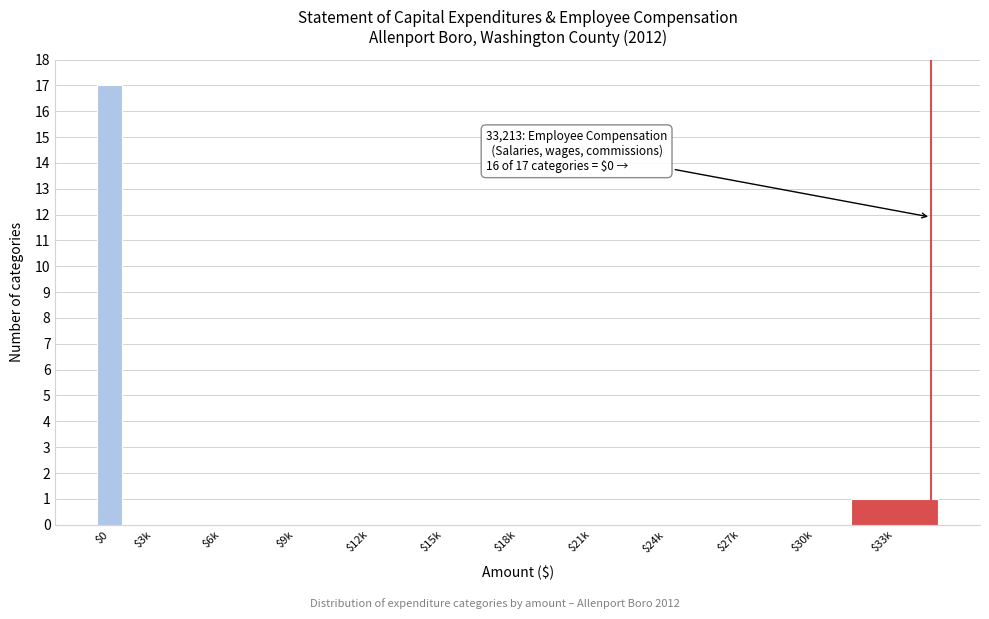

The chart shows a value of 0 at $12k. True or false?

True